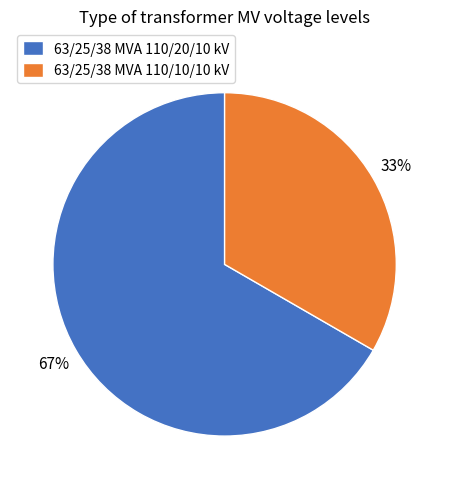

Is the sum of 63/25/38 MVA 110/10/10 kV and 63/25/38 MVA 110/20/10 kV greater than half?

Yes